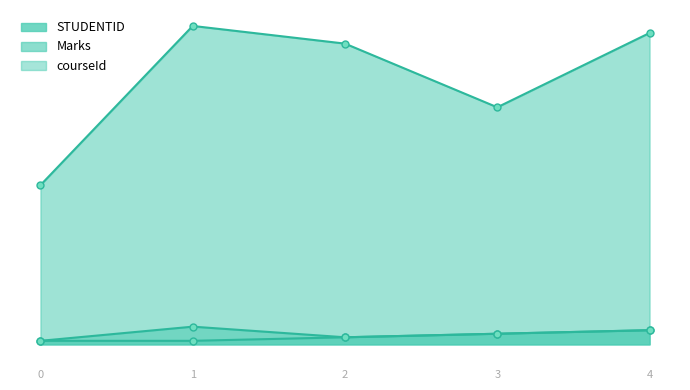

What is the difference between the courseId values at 4 and 2?

2